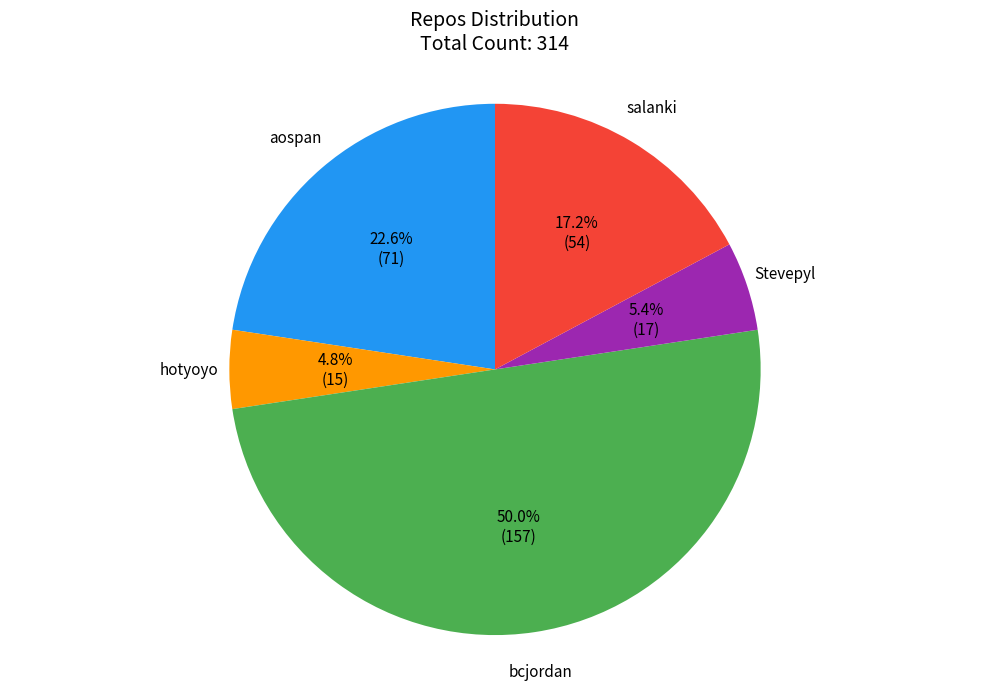

How many segments does this pie chart have?

5